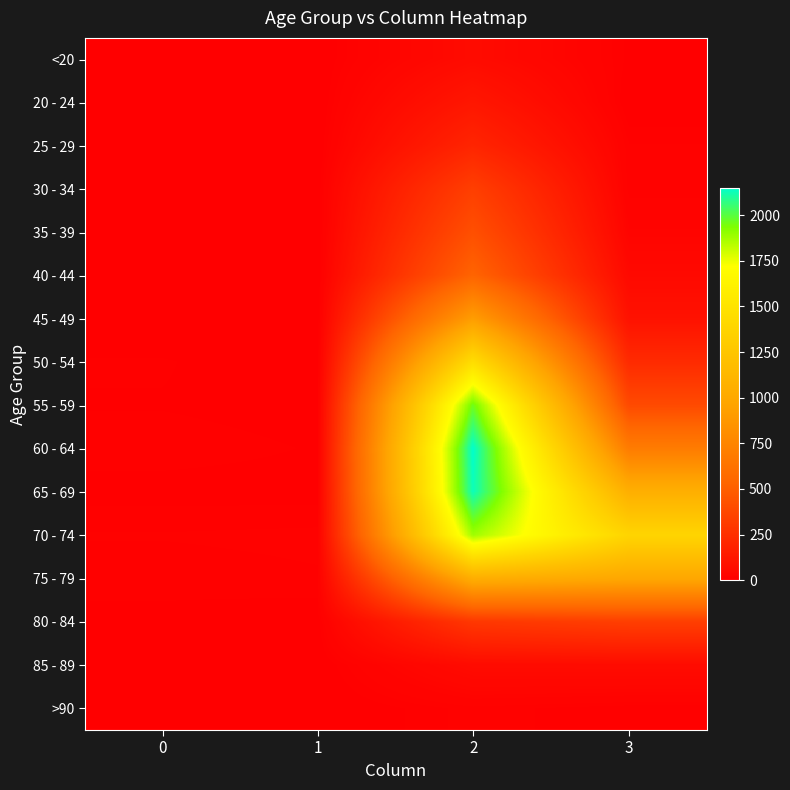

Reading left to right, list all the values displayed in this chart.

<20: 0=0	1=1	2=62	3=7
20 - 24: 0=1	1=0	2=121	3=2
25 - 29: 0=0	1=0	2=196	3=13
30 - 34: 0=0	1=2	2=333	3=14
35 - 39: 0=2	1=1	2=420	3=26
40 - 44: 0=0	1=1	2=530	3=53
45 - 49: 0=2	1=1	2=915	3=97
50 - 54: 0=9	1=3	2=1450	3=227
55 - 59: 0=8	1=6	2=1965	3=392
60 - 64: 0=11	1=8	2=2151	3=689
65 - 69: 0=6	1=6	2=2130	3=1057
70 - 74: 0=13	1=14	2=1882	3=1381
75 - 79: 0=10	1=12	2=1053	3=993
80 - 84: 0=7	1=4	2=296	3=333
85 - 89: 0=3	1=1	2=62	3=64
>90: 0=0	1=0	2=15	3=9